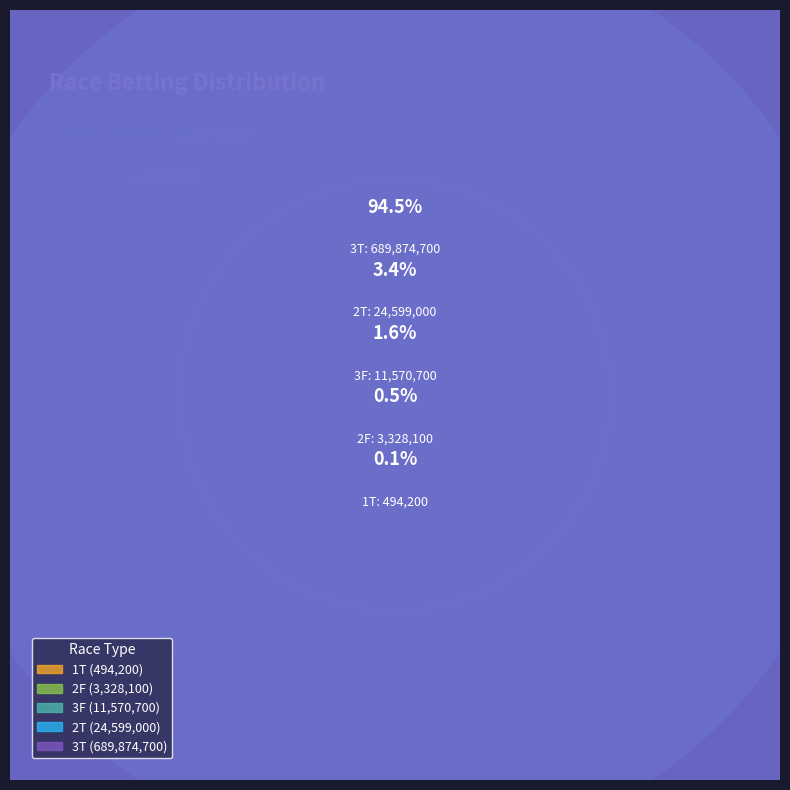

Which slice is the smallest?

1T